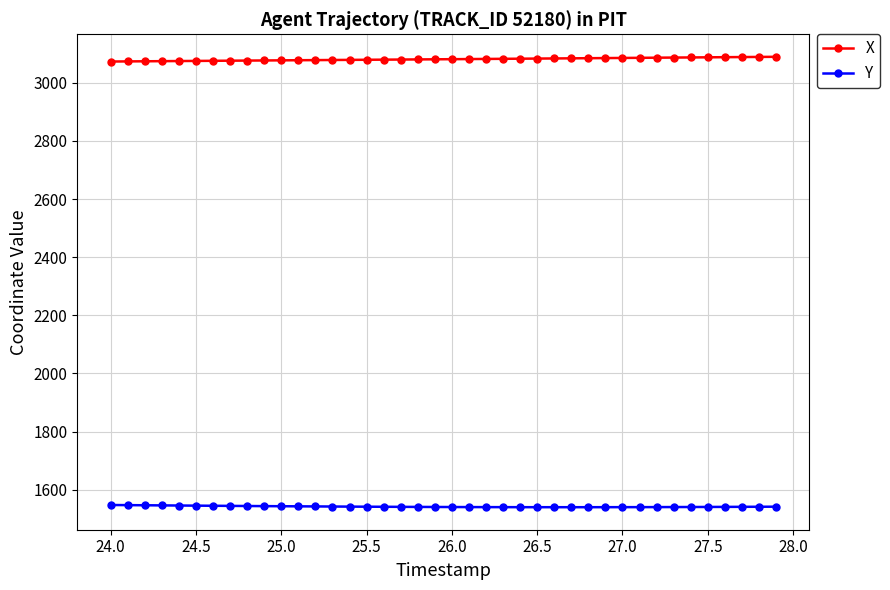

What is the value of the X point at the 24th from the left?

3082.5